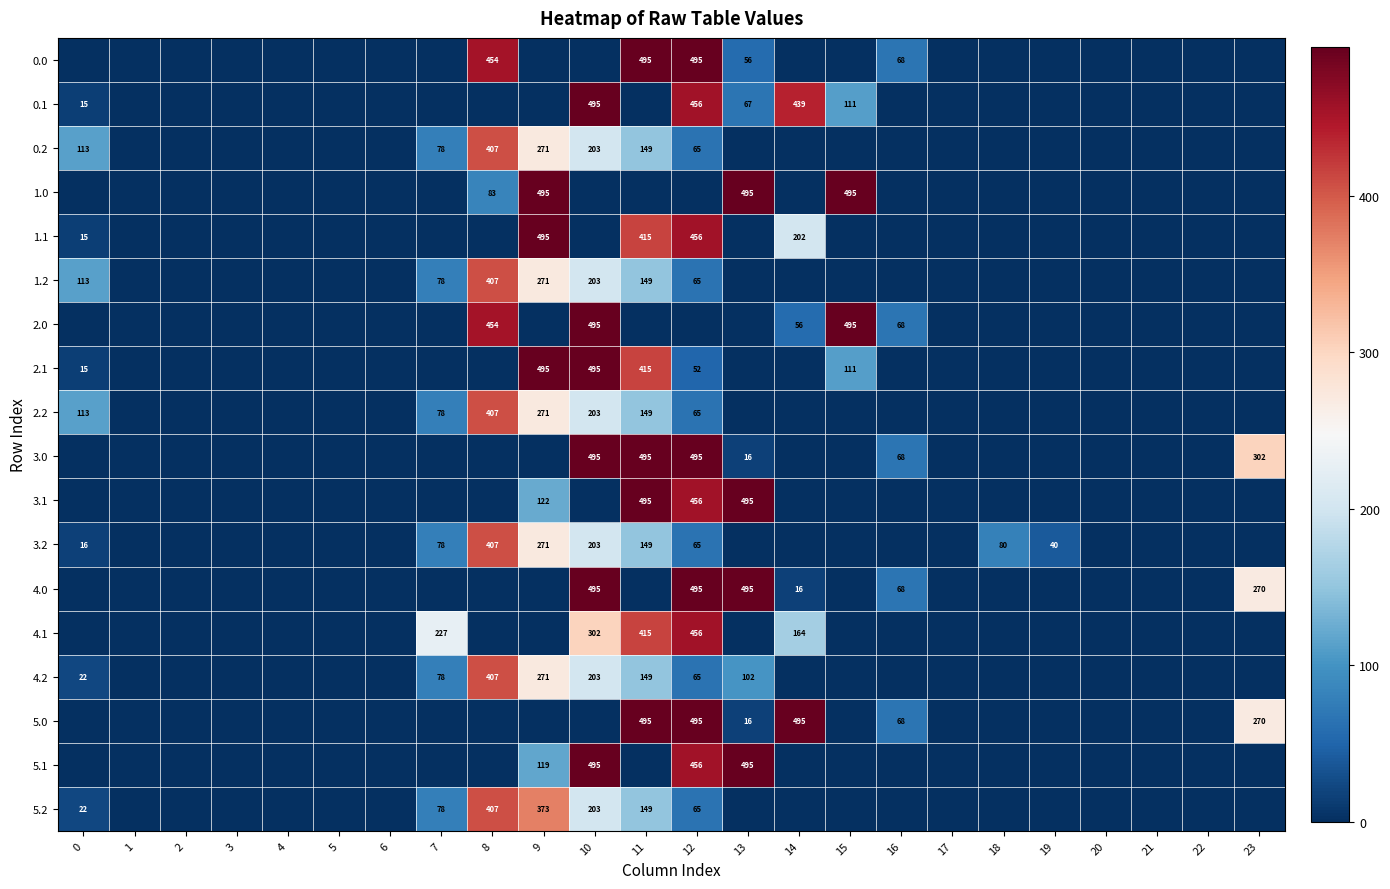

The value of 5.2 at 8 is 253. True or false?

False